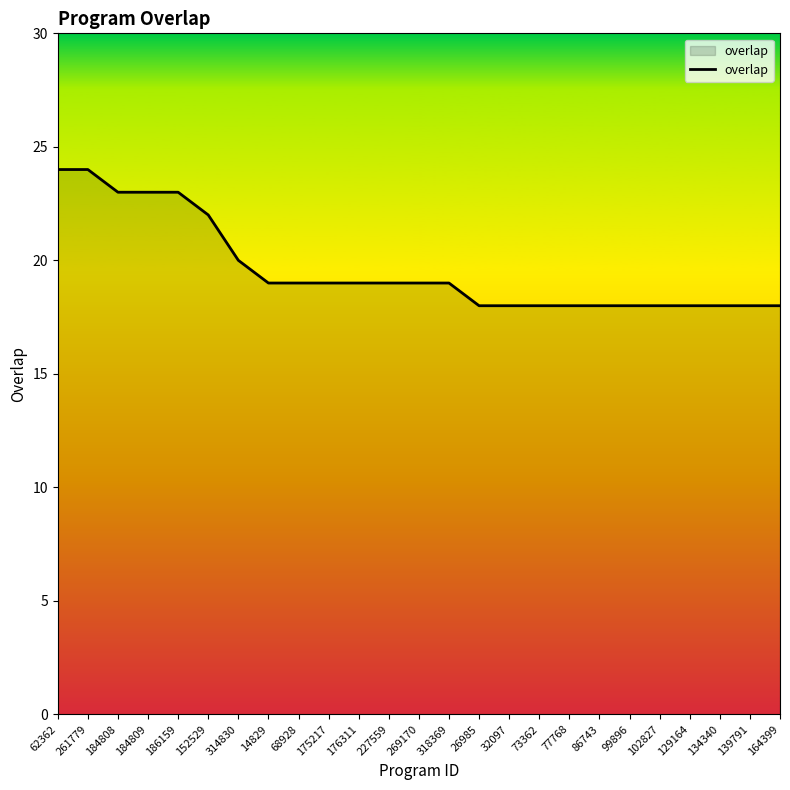

Approximately how many times larger is the value at 269170 compared to 227559?

1.0